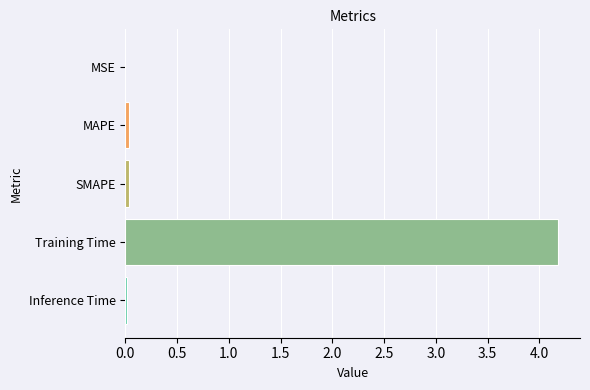

Are the bars horizontal?

Yes